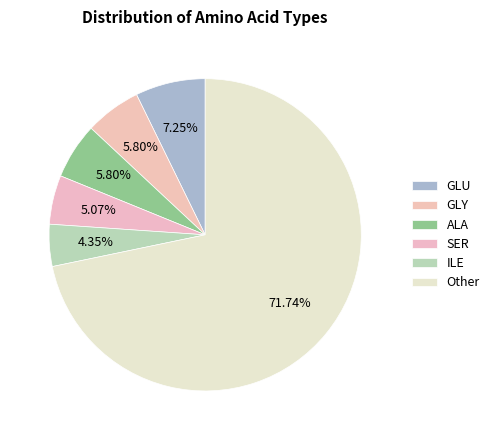

How many segments does this pie chart have?

6